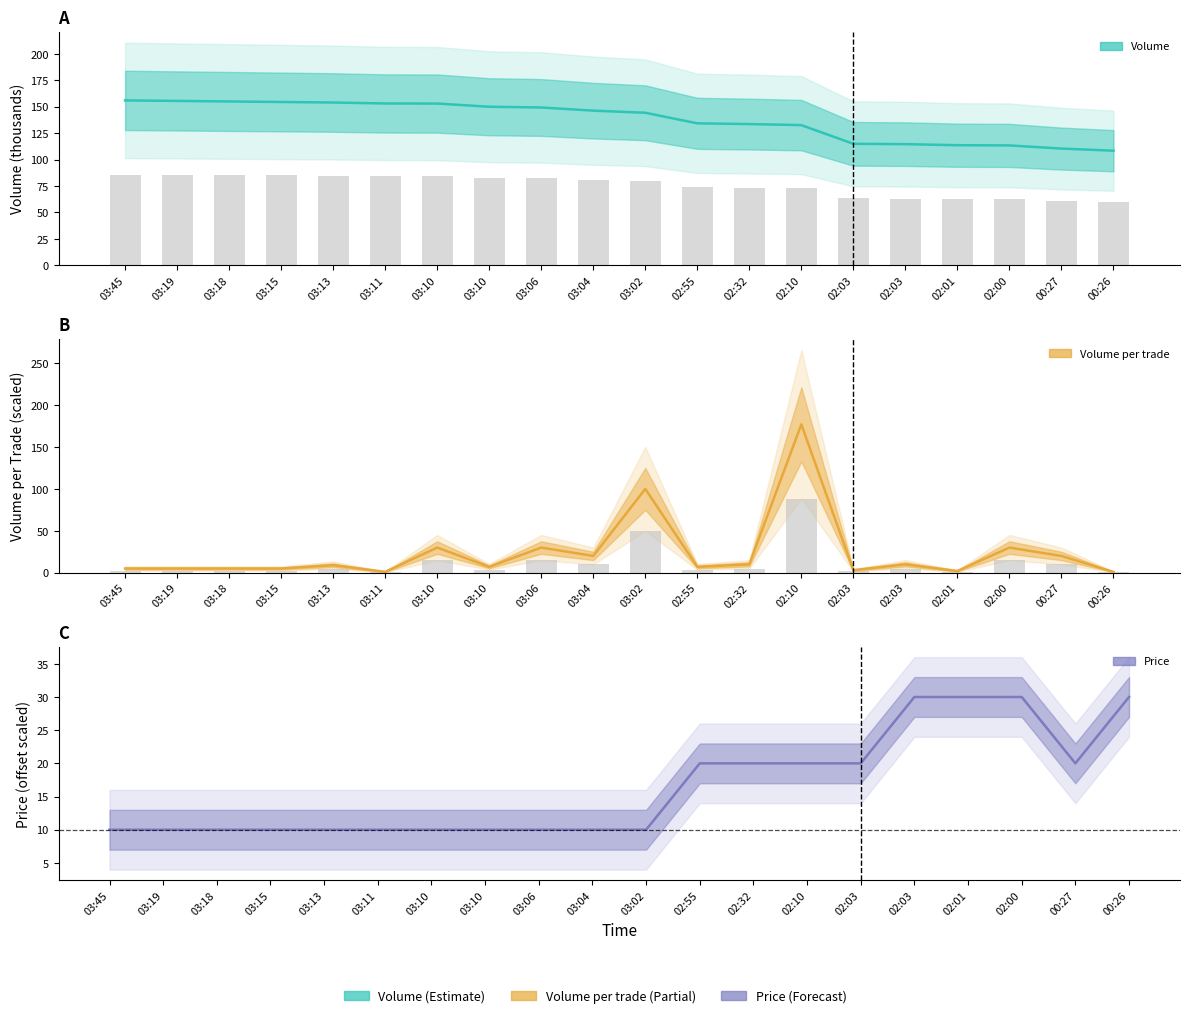

Where is Volume per trade nearest to the value 89?

03:02